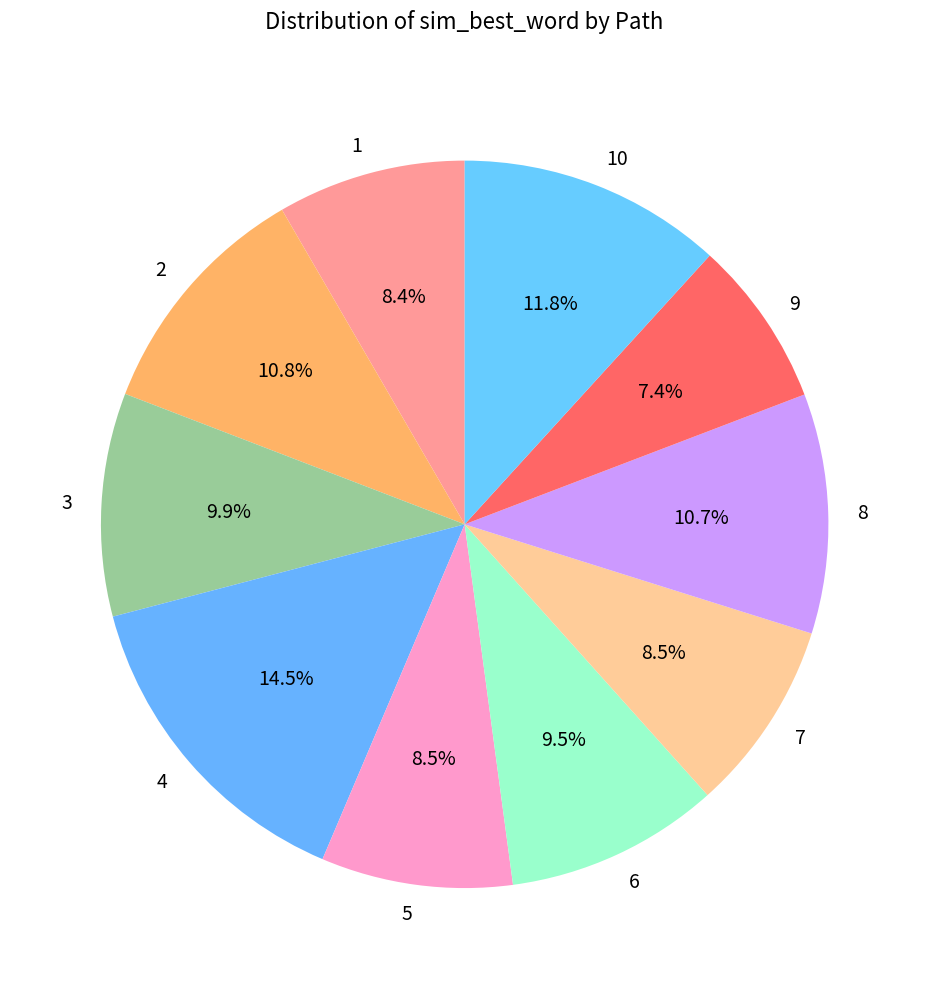

How much of the chart is everything except 3?

90.1%